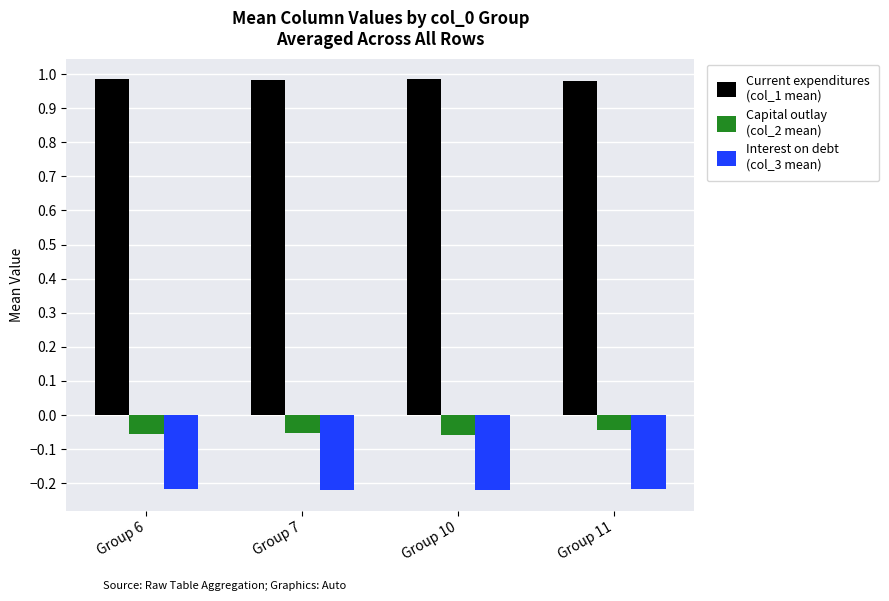

What is the total value across all series at Group 6?

0.7